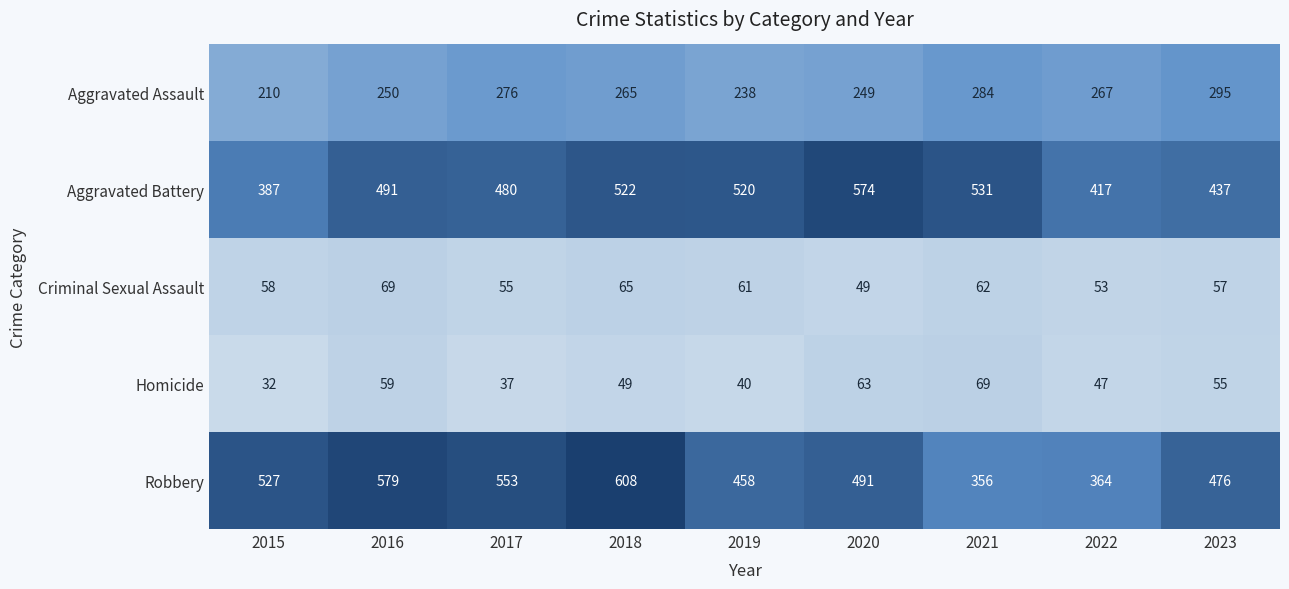

What is the difference between the highest and lowest values at 2015?

495